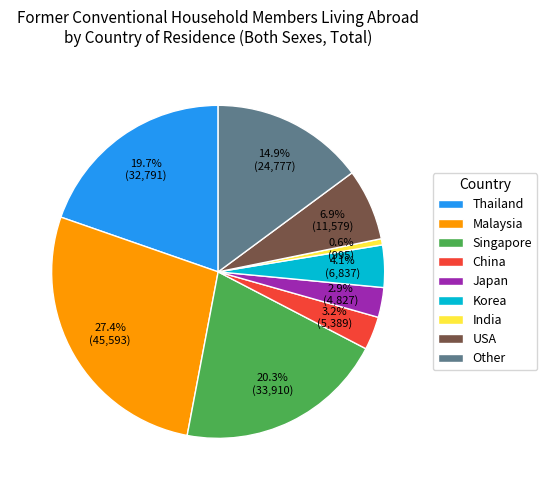

What is the smallest slice in the pie chart?

India